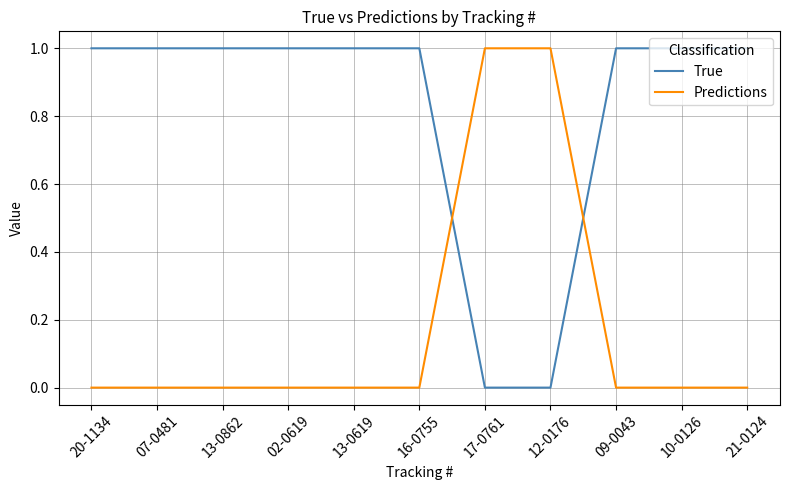

Count the number of categories in the chart.

11